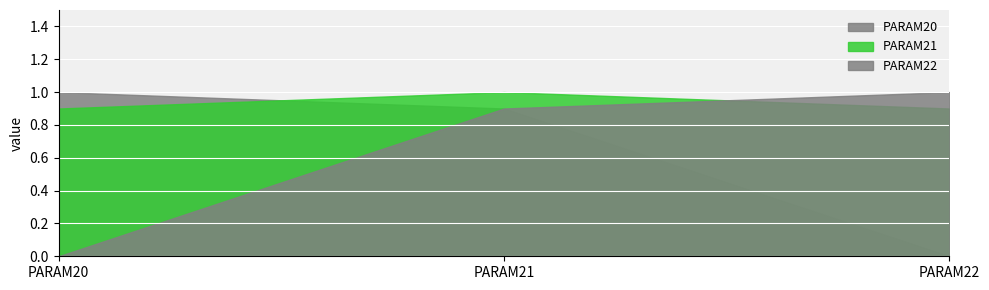

Reading left to right, extract all data points from this chart.

PARAM20: 1.0	0.9	0.0
PARAM21: 0.9	1.0	0.9
PARAM22: 0.0	0.9	1.0